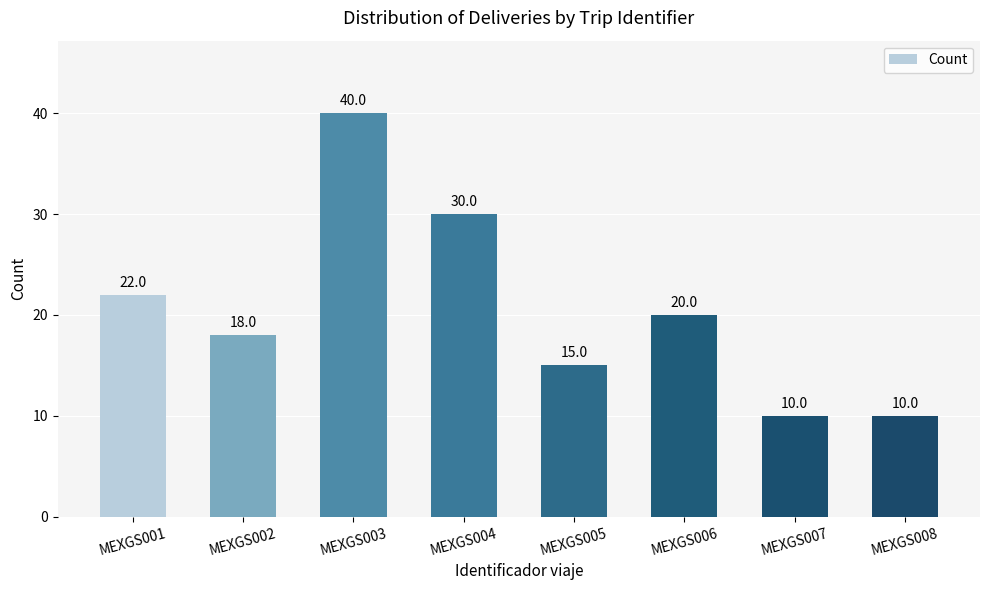

What is the value of the 8th bar from the left?

10